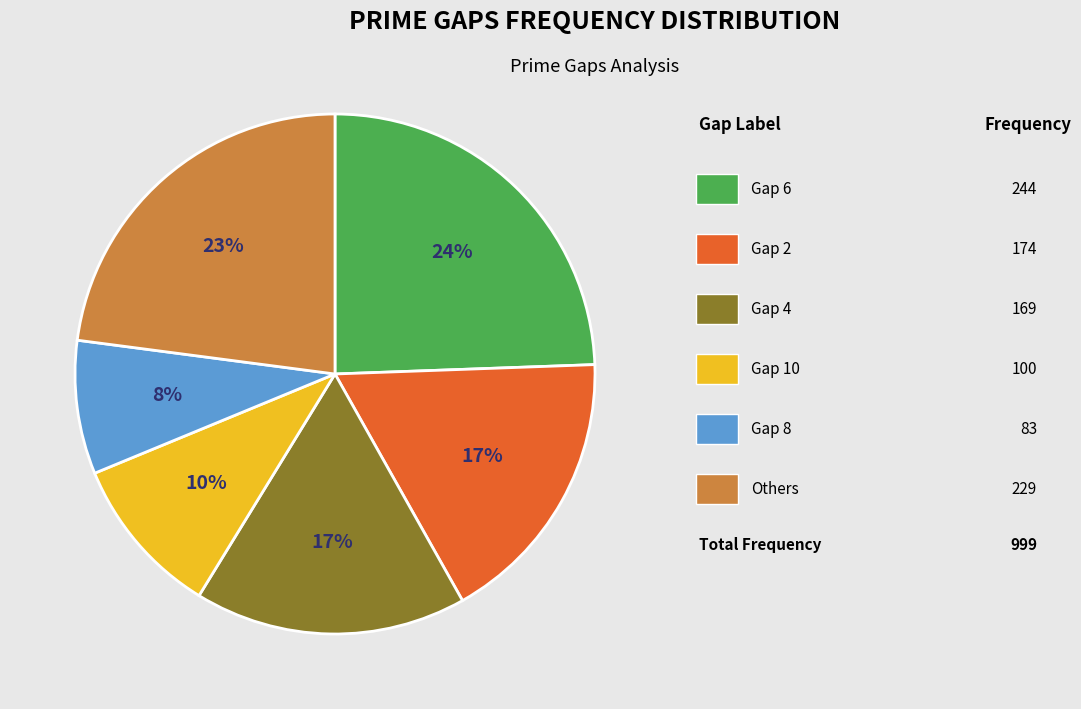

To the nearest percent, what is the average slice percentage?

17%